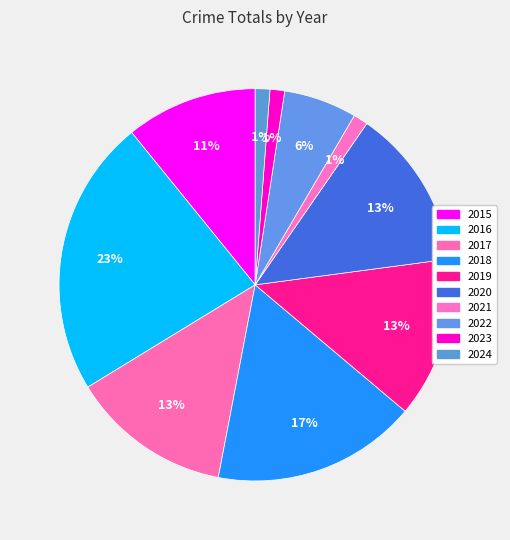

What percentage is NOT represented by 2021?

98.8%